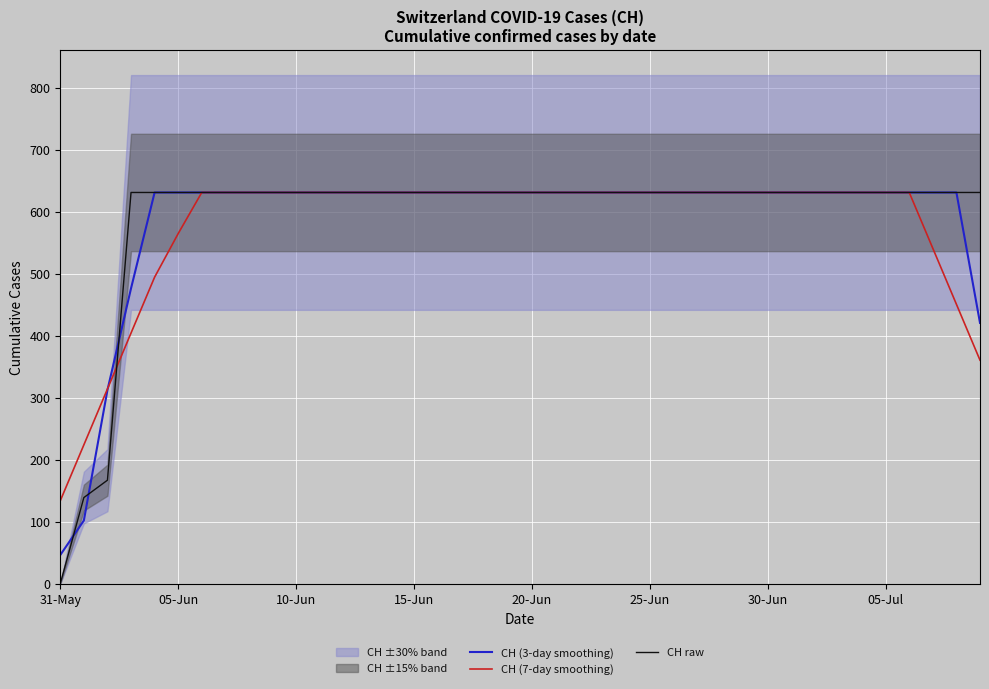

Reading right to left, extract all data points from this chart.

CH (3-day smoothing): 420.7	631.0	631.0	631.0	631.0	631.0	631.0	631.0	631.0	631.0	631.0	631.0	631.0	631.0	631.0	631.0	631.0	631.0	631.0	631.0	631.0	631.0	631.0	631.0	631.0	631.0	631.0	631.0	631.0	631.0	631.0	631.0	631.0	631.0	631.0	631.0	476.3	312.3	102.0	46.3
CH (7-day smoothing): 360.6	450.7	540.9	631.0	631.0	631.0	631.0	631.0	631.0	631.0	631.0	631.0	631.0	631.0	631.0	631.0	631.0	631.0	631.0	631.0	631.0	631.0	631.0	631.0	631.0	631.0	631.0	631.0	631.0	631.0	631.0	631.0	631.0	631.0	564.7	494.4	404.3	314.1	224.0	133.9
CH raw: 631.0	631.0	631.0	631.0	631.0	631.0	631.0	631.0	631.0	631.0	631.0	631.0	631.0	631.0	631.0	631.0	631.0	631.0	631.0	631.0	631.0	631.0	631.0	631.0	631.0	631.0	631.0	631.0	631.0	631.0	631.0	631.0	631.0	631.0	631.0	631.0	631.0	167.0	139.0	0.0